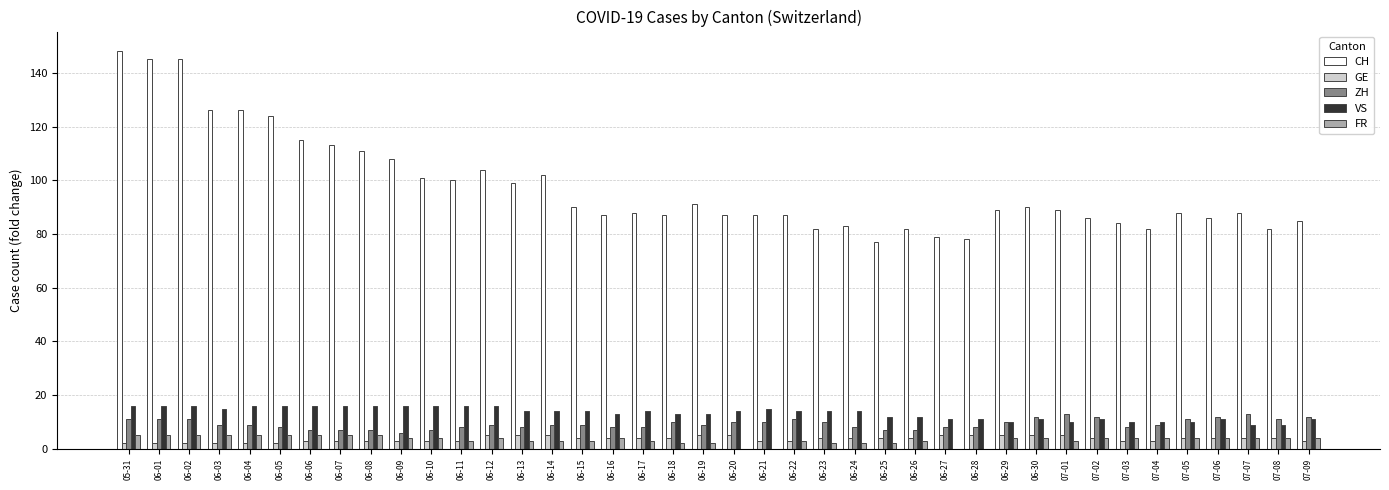

The CH series shows 180 at 06-11. True or false?

False